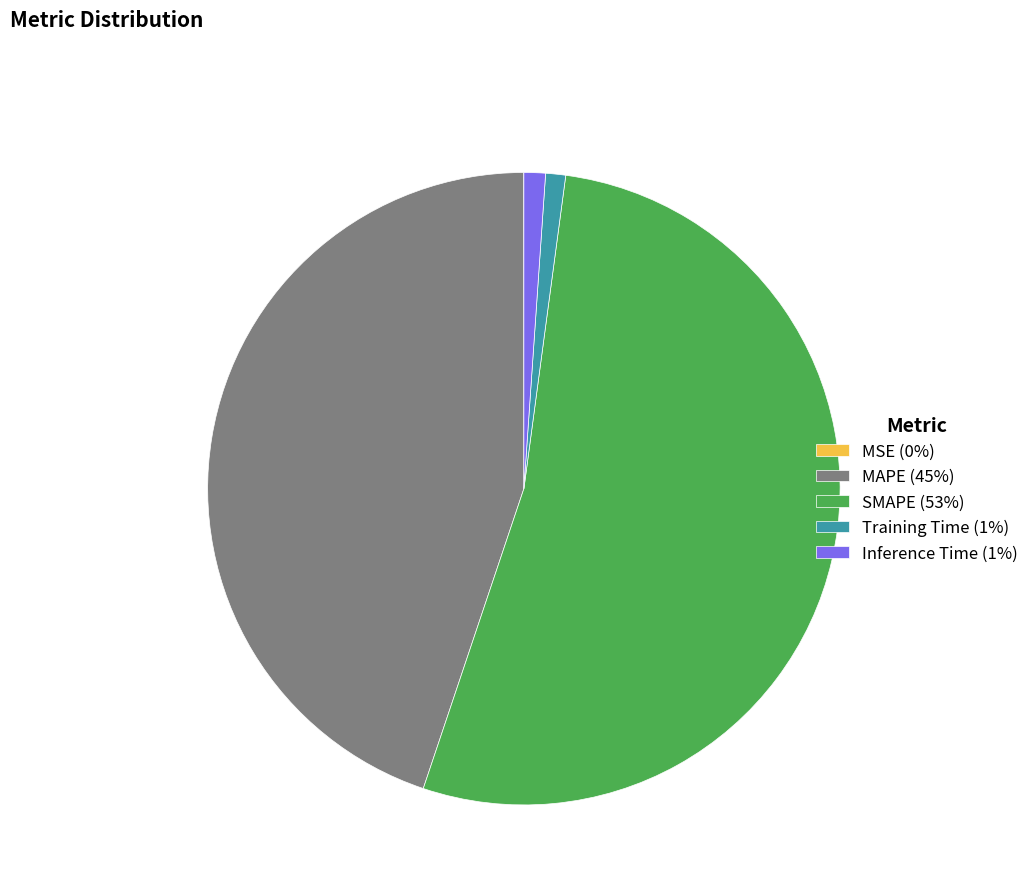

Do Training Time (1%) and MAPE (45%) together represent more than half of the pie?

No